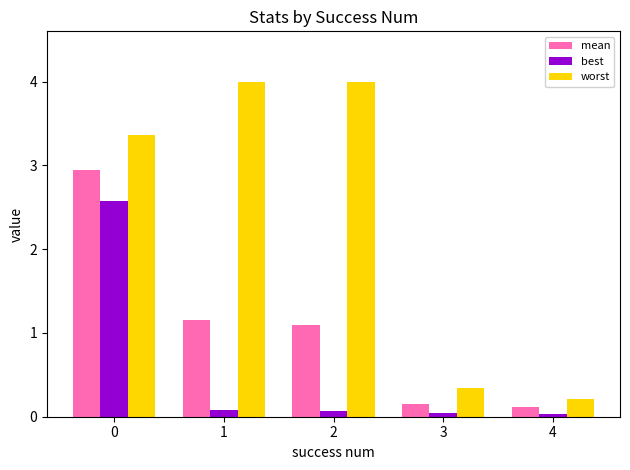

Between 1 and 3, which series saw the biggest shift?

worst